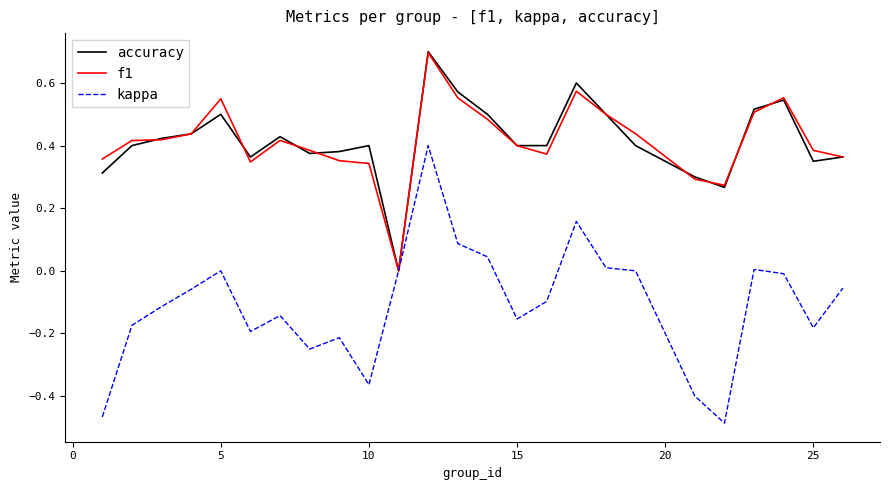

What is the maximum value for accuracy?

0.7